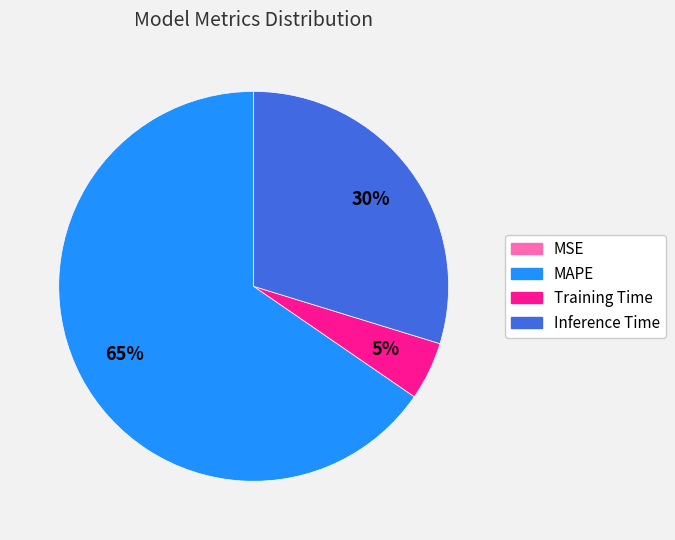

What is the largest slice in the pie chart?

MAPE